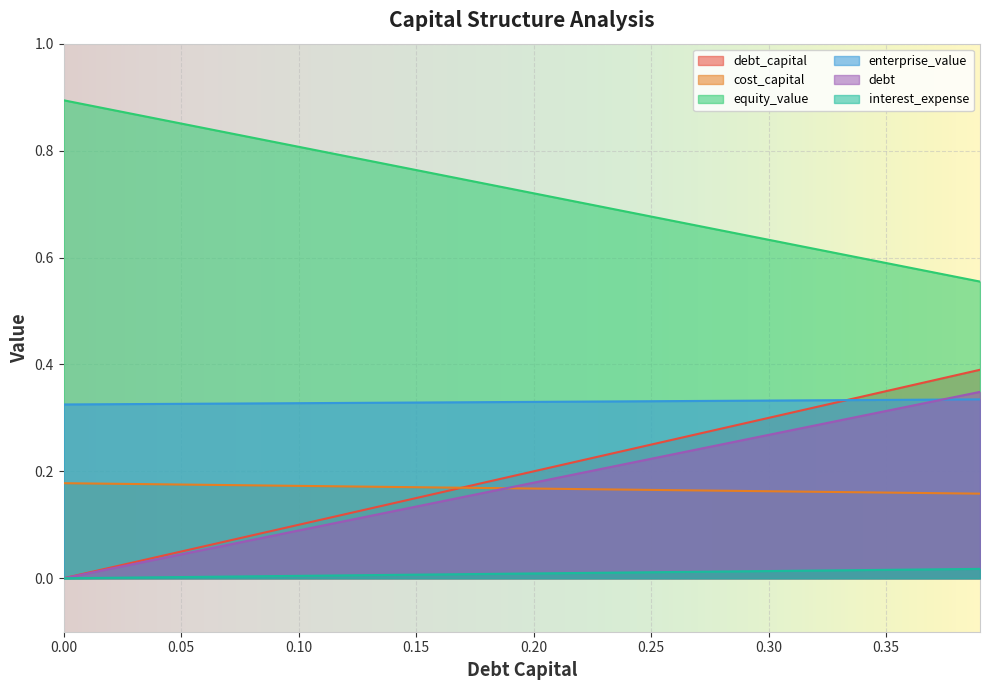

Which series has the largest range (max minus min)?

debt_capital